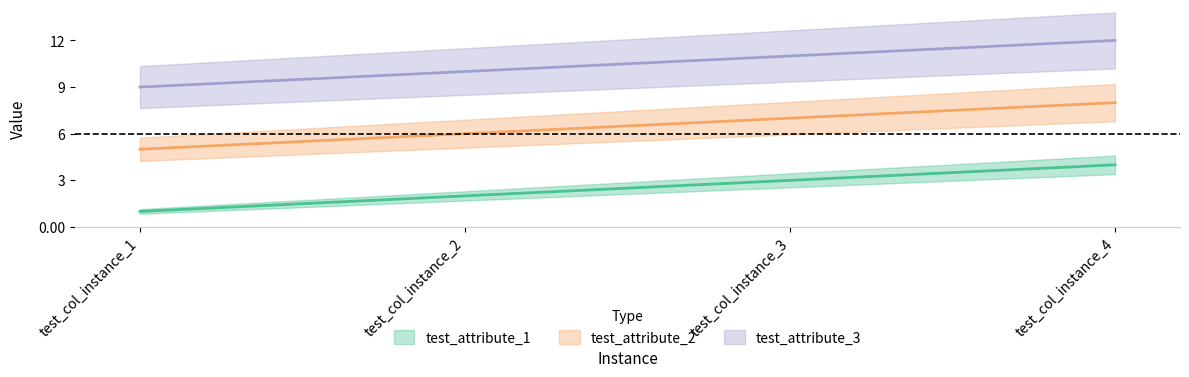

At which label does test_attribute_3 reach its minimum?

test_col_instance_1